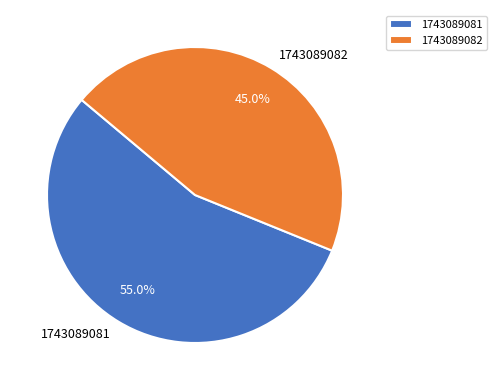

What is the largest slice in the pie chart?

1743089081